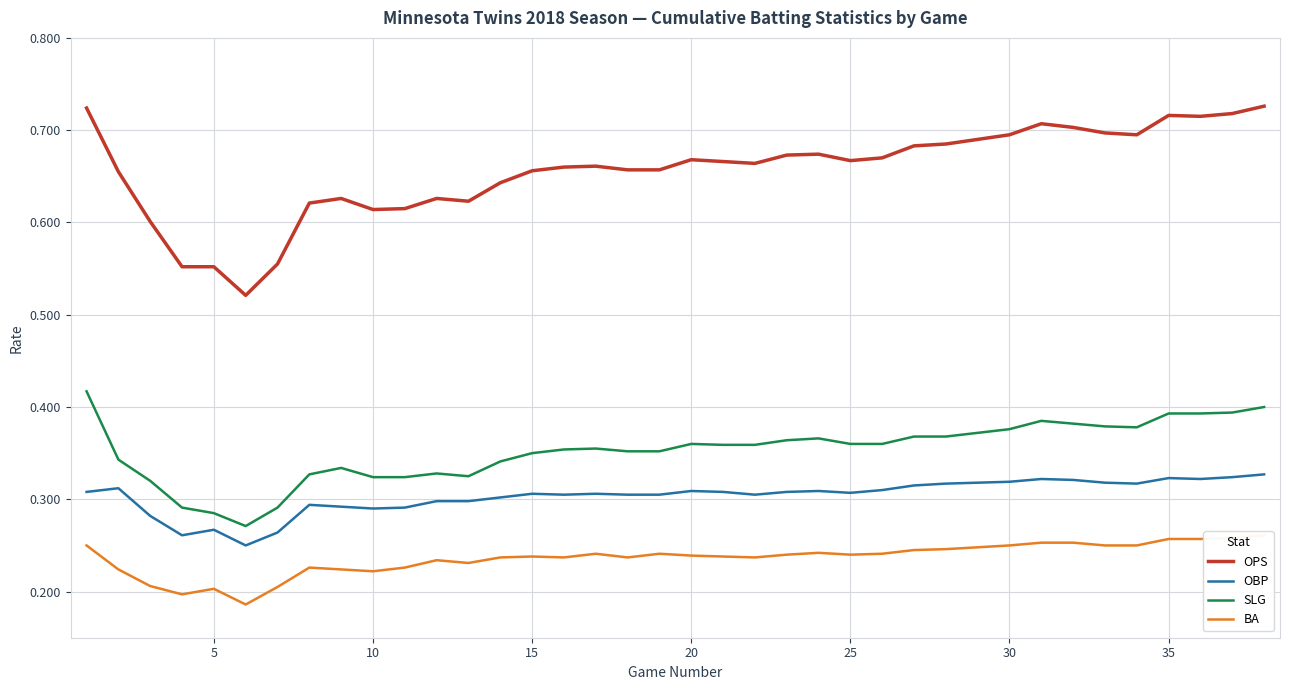

True or false: SLG and OBP cross at least once.

False